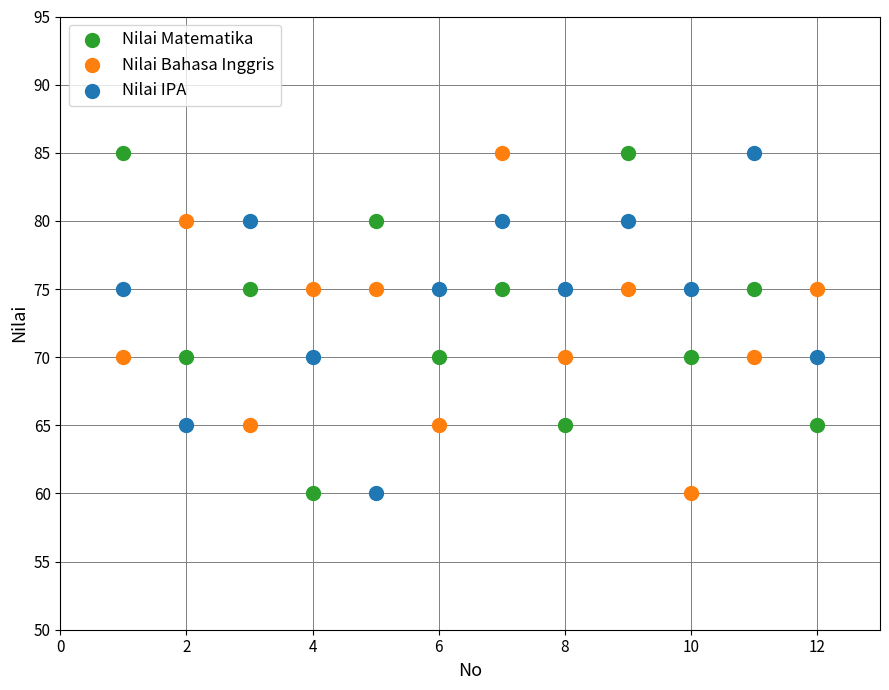

What is the X range (max minus min) for the scatter plot?

11